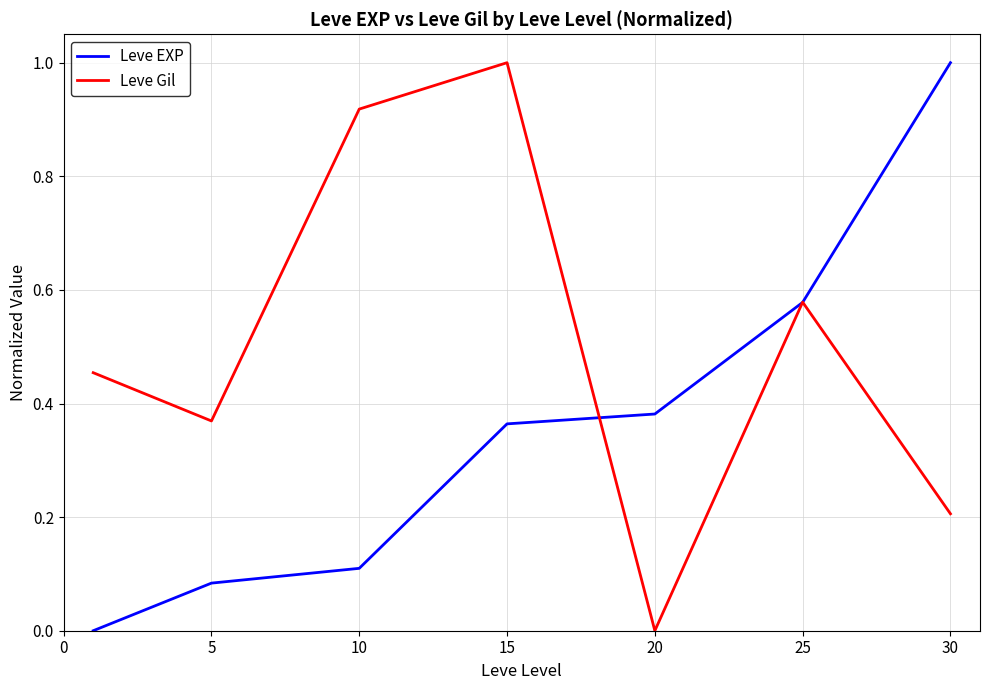

What is the maximum value shown in the chart?

1.0